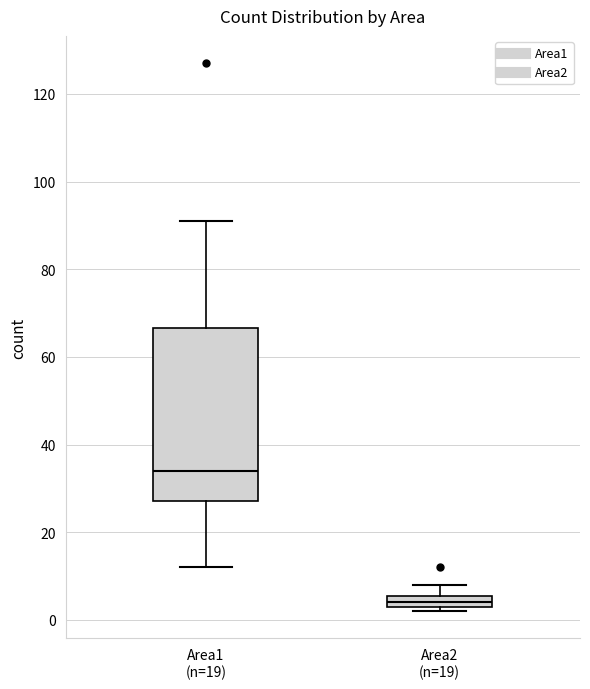

Where does the upper whisker of the box for Area2 (n=19) end on the y-axis? The values are not printed on the chart, so give them approximately, as read against the axis.

8